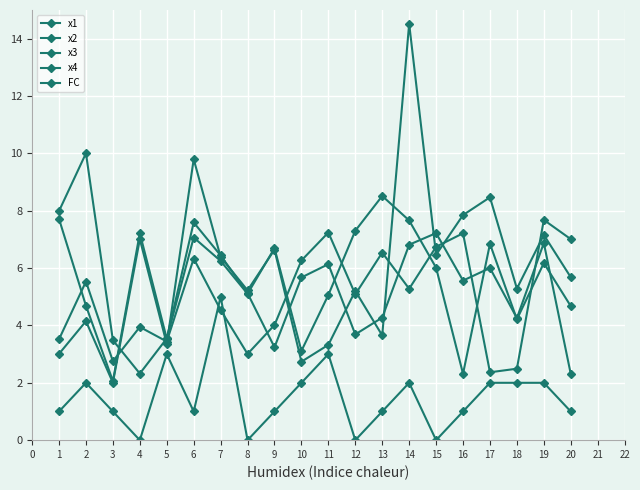

What is the sum of all x4 values?

101.0